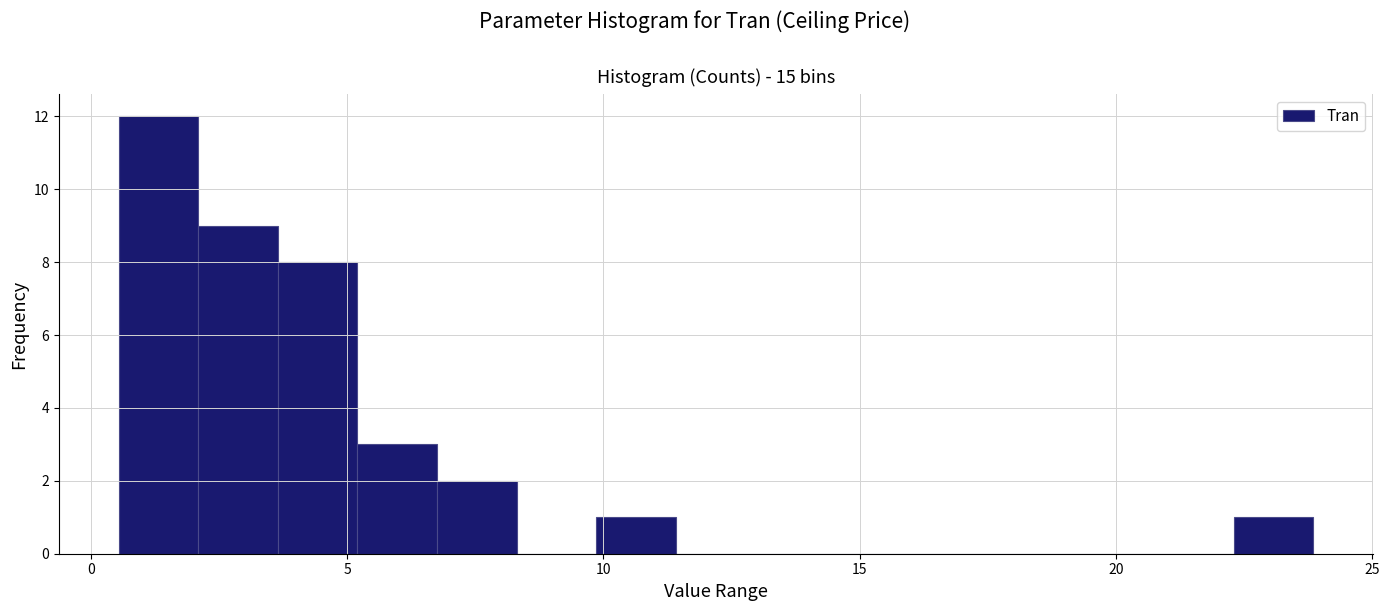

Around what value on the x-axis is the tallest bar? Give the approximate position of its centre, as read against the axis.

1.5